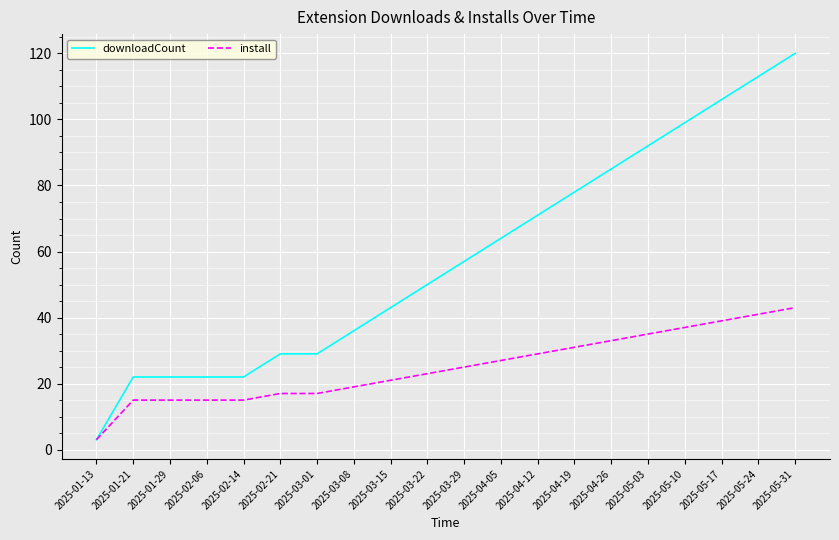

Between 2025-01-13 and 2025-02-14, which series saw the biggest shift?

downloadCount